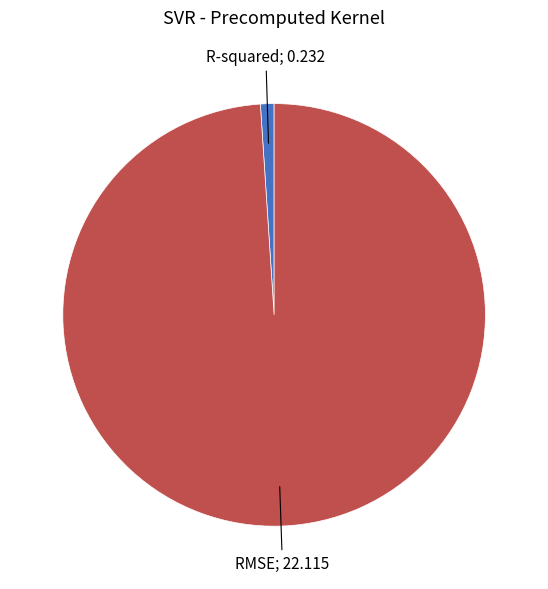

Is there a majority slice in this chart?

Yes